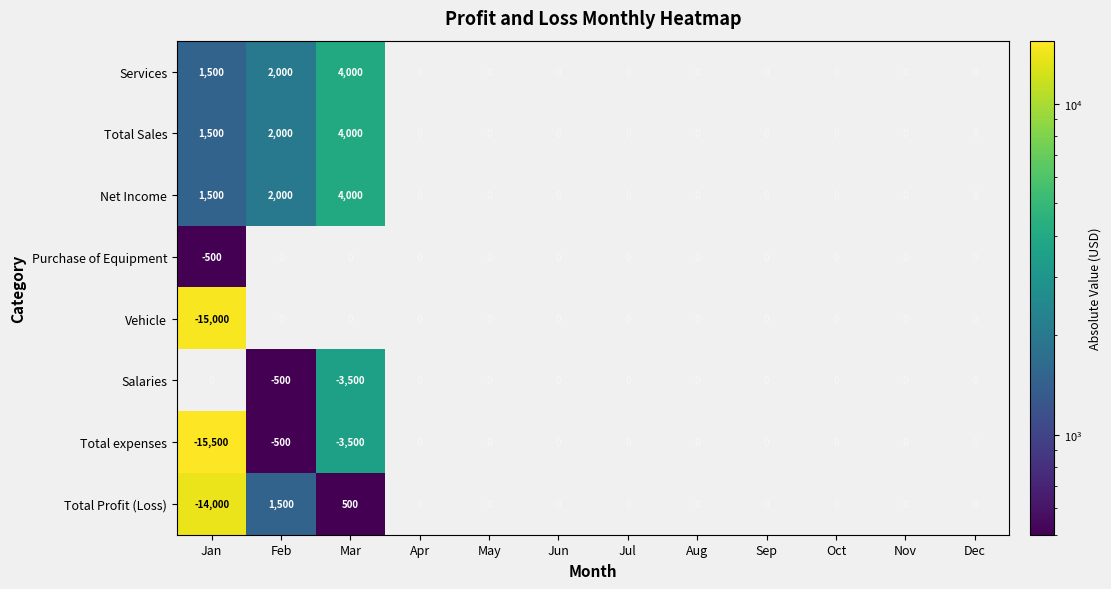

At how many categories does at least one series exceed 15234?

1